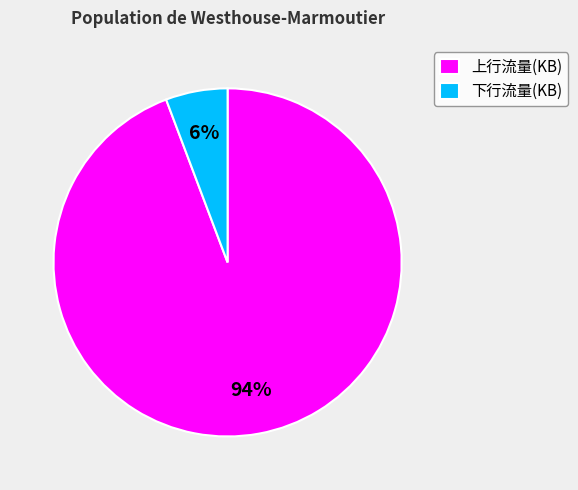

True or false: 下行流量(KB) accounts for 1% of the total.

False